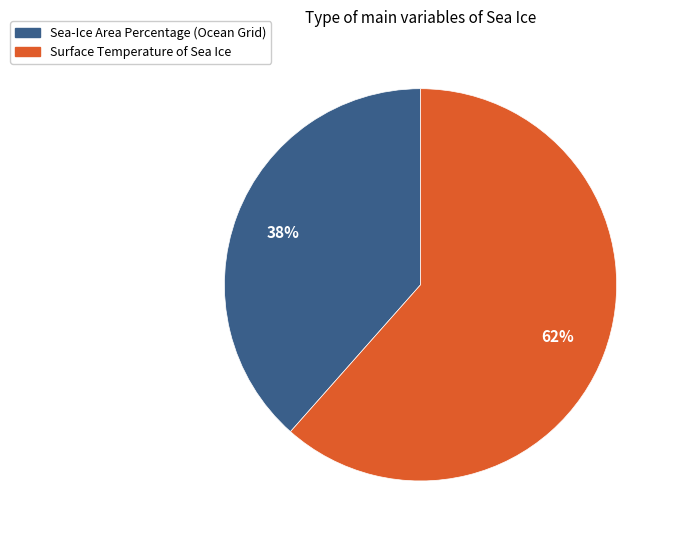

How many slices are in this pie chart?

2